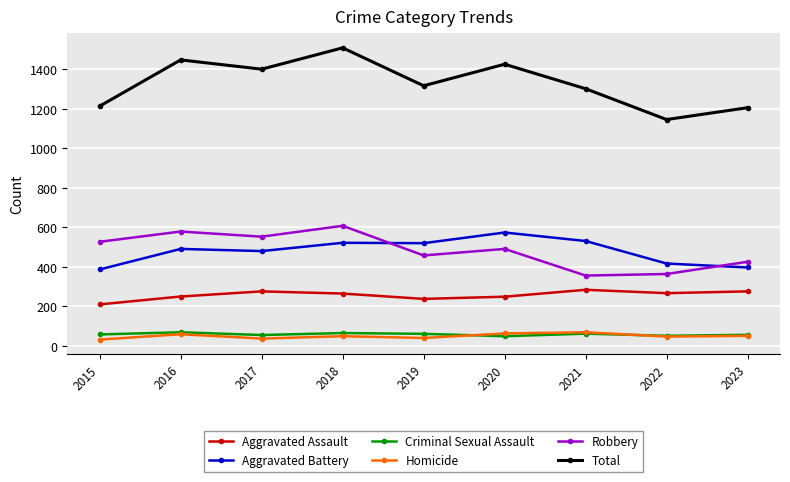

How many data points in Robbery are less than 491?

4